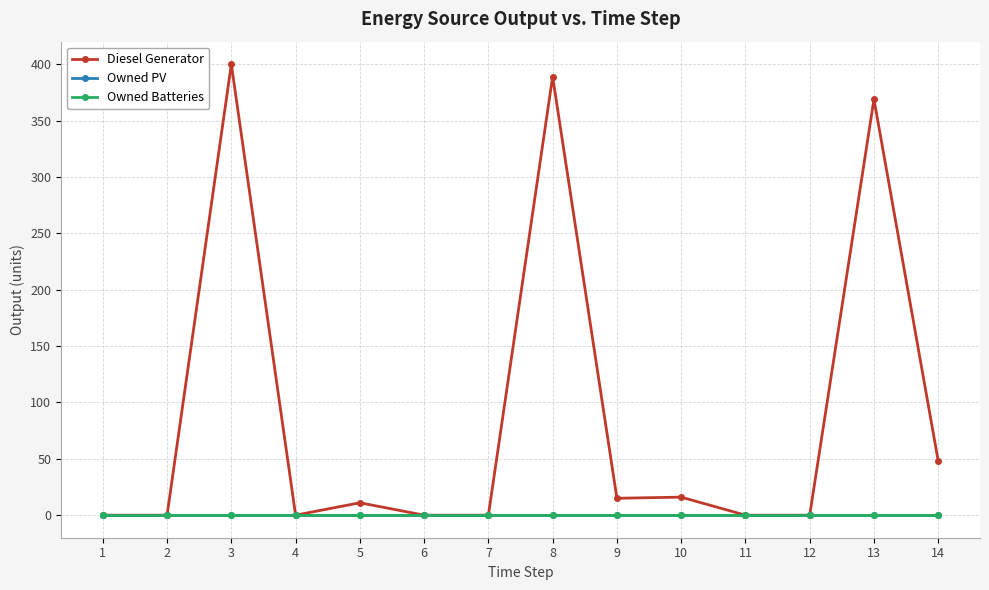

Is it true that Owned Batteries equals 0 at 2?

True